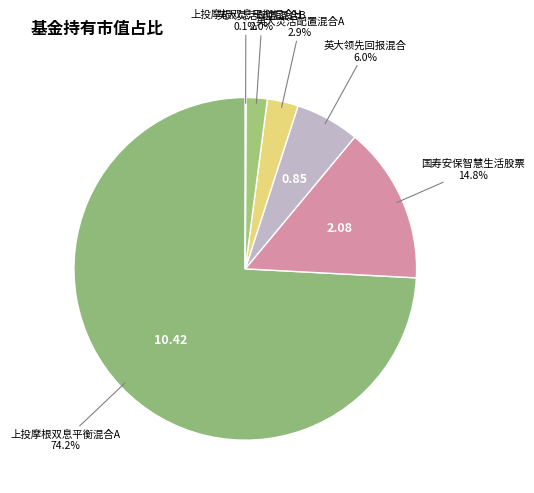

Which category has the biggest portion of the pie?

上投摩根双息平衡混合A